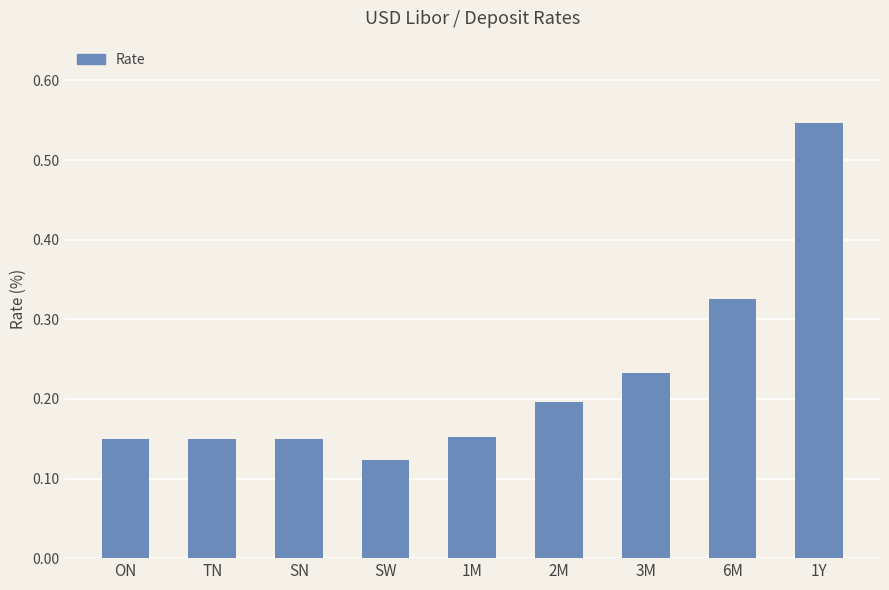

Which category has the highest value across all series?

1Y